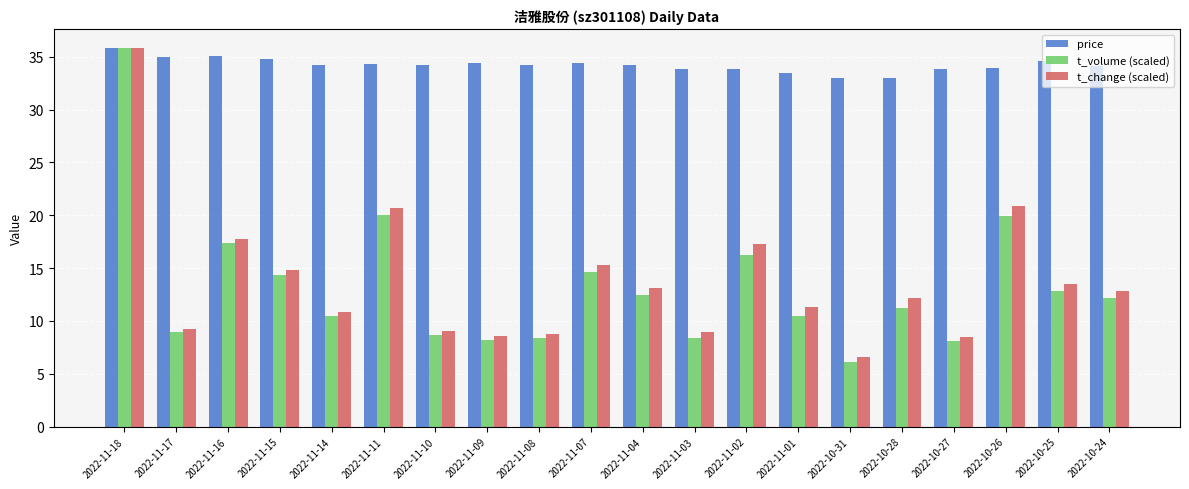

What is the label of the 10th bar from the right?

2022-11-04